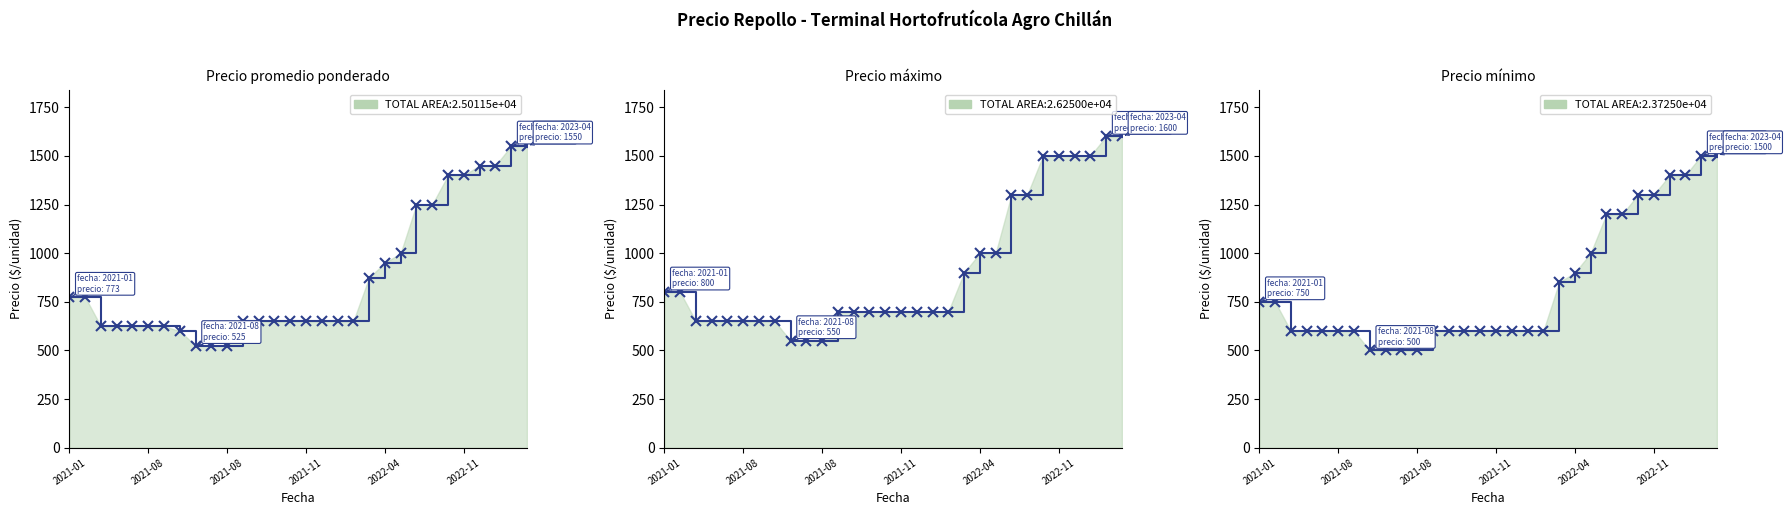

Reading right to left, transcribe all the data shown in this chart.

Precio promedio ponderado: 1550	1550	1450	1450	1400	1400	1250	1250	1000	950	875	650	650	650	650	650	650	650	650	525	525	525	600	625	625	625	625	625	775	773
Precio máximo: 1600	1600	1500	1500	1500	1500	1300	1300	1000	1000	900	700	700	700	700	700	700	700	700	550	550	550	650	650	650	650	650	650	800	800
Precio mínimo: 1500	1500	1400	1400	1300	1300	1200	1200	1000	900	850	600	600	600	600	600	600	600	600	500	500	500	500	600	600	600	600	600	750	750